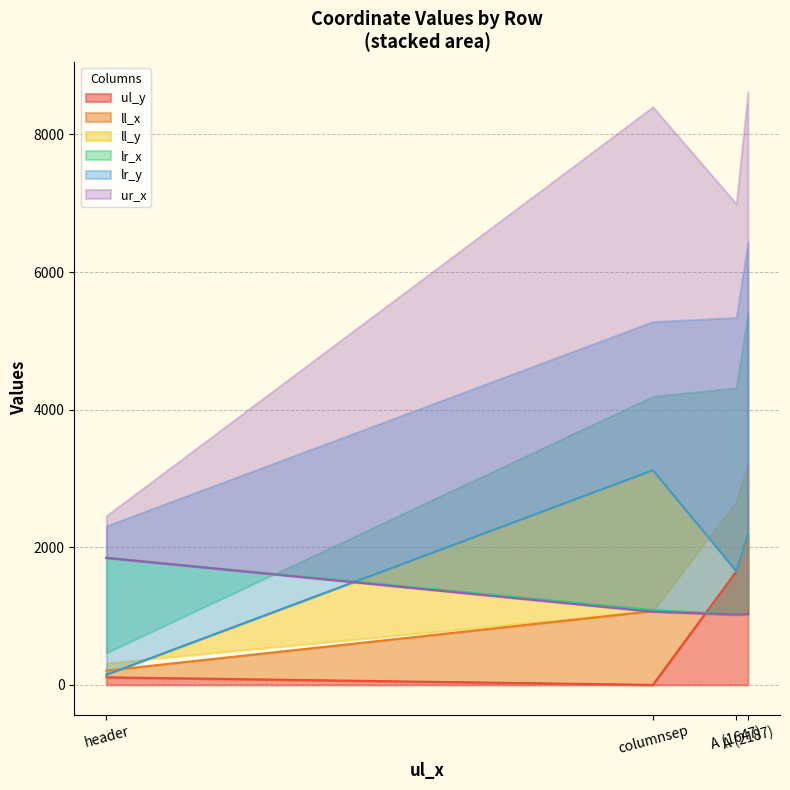

At which category is the sum across all series the highest?

A (2187)